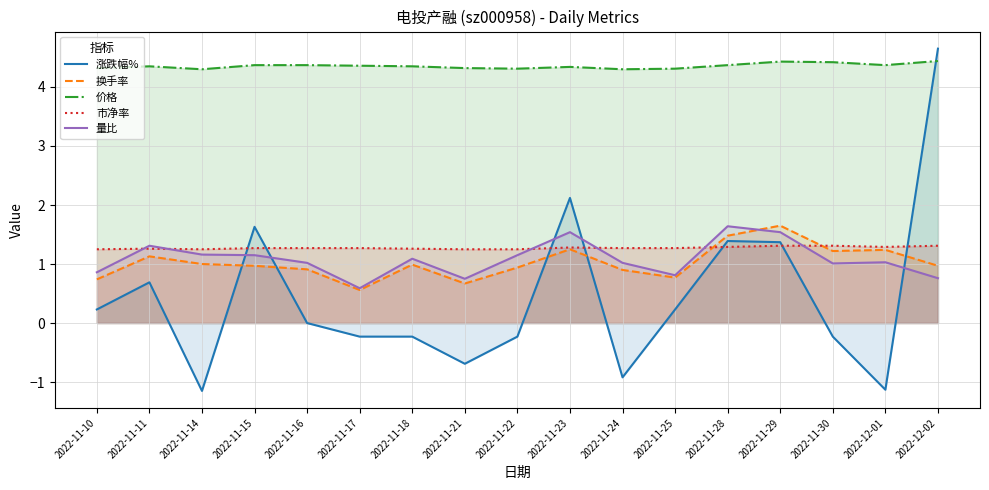

Rank the series at 2022-11-30 from lowest to highest value.

涨跌幅%, 量比, 换手率, 市净率, 价格